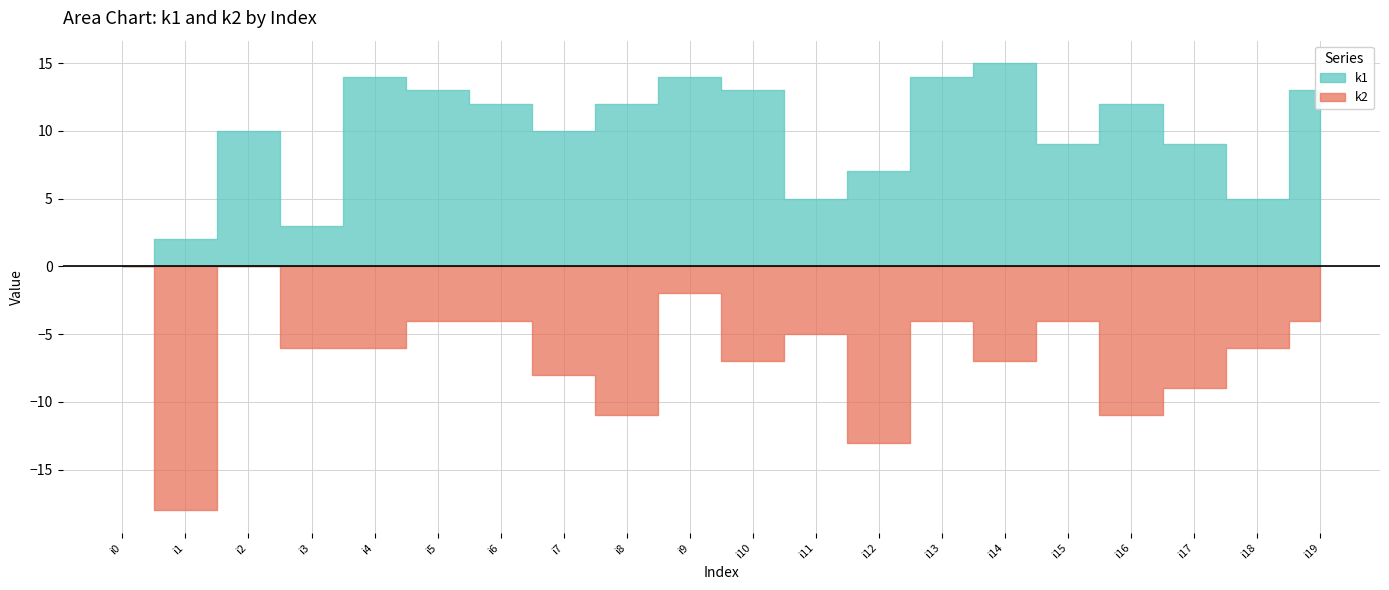

After their last crossing, which series has the higher values: k1 or k2?

k1